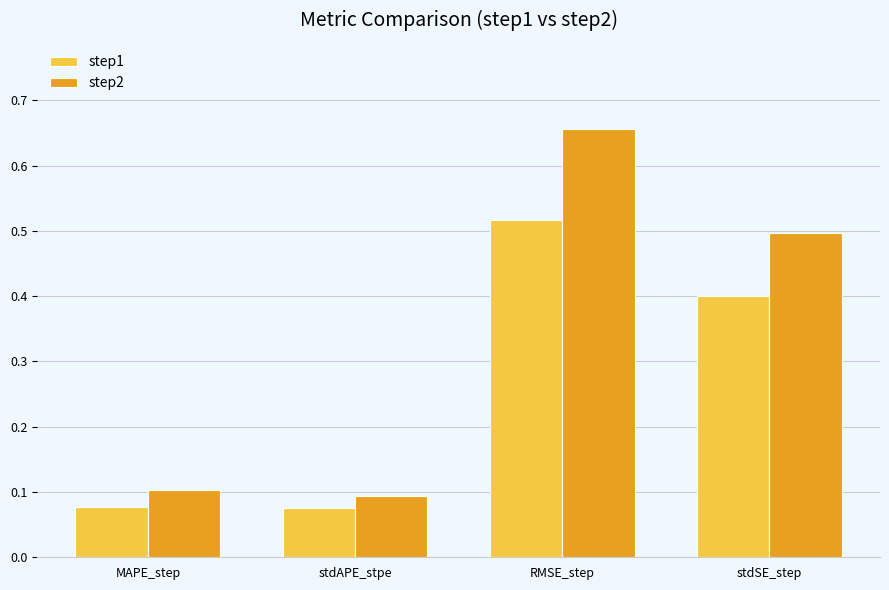

Between stdAPE_stpe and stdSE_step, which series saw the biggest shift?

step2